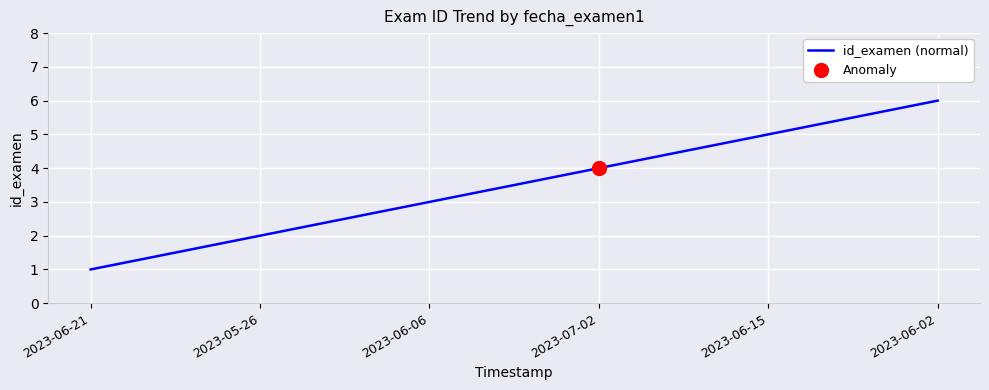

Between 2023-07-02 and 2023-06-02, which is larger?

2023-06-02